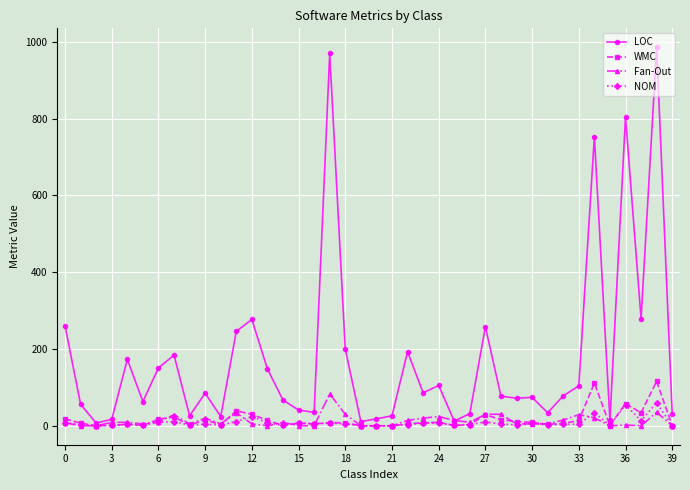

What is the maximum value shown in the chart?

986